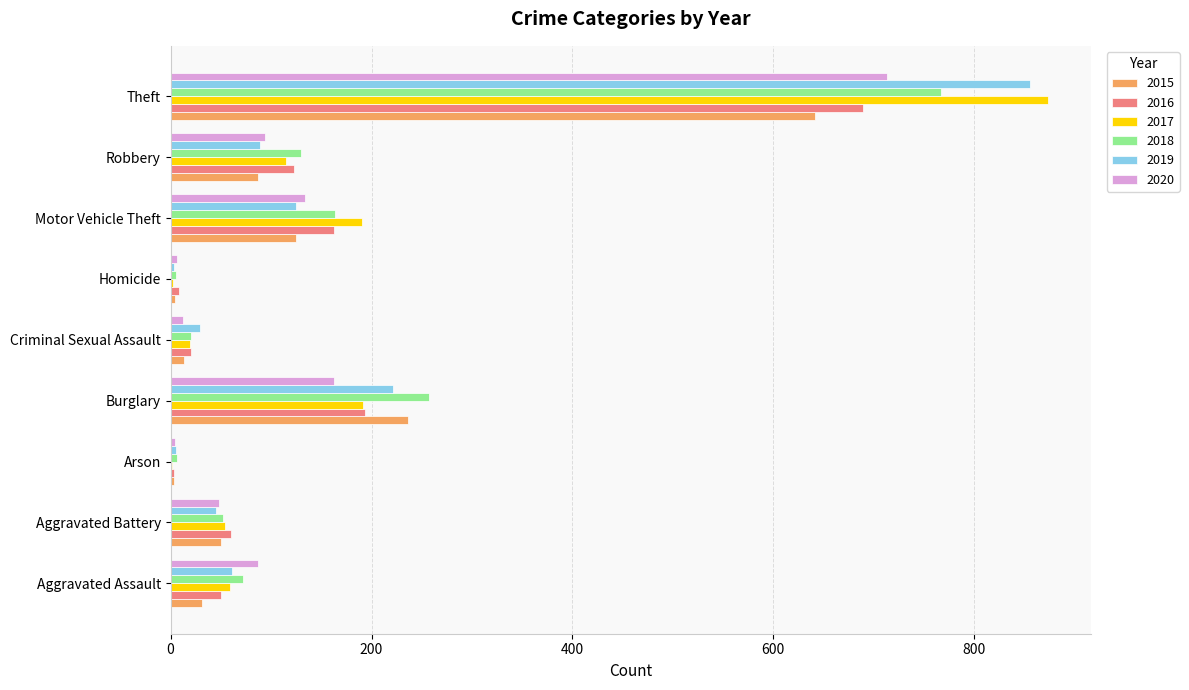

The value of 2017 at Arson is 1. True or false?

True